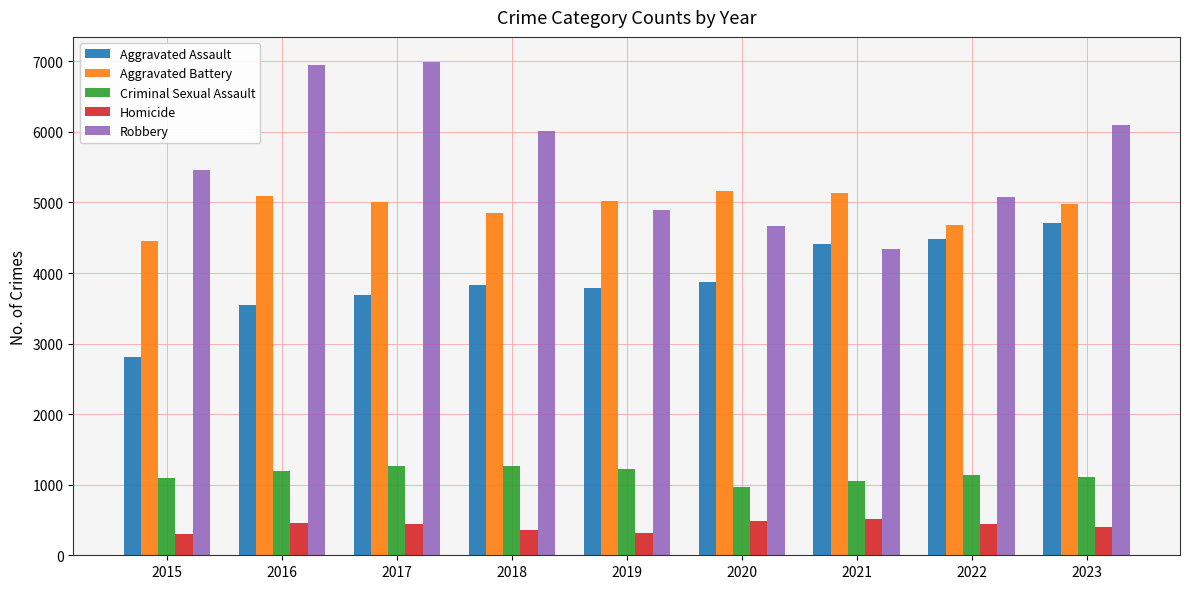

Which series has the widest spread of values?

Robbery